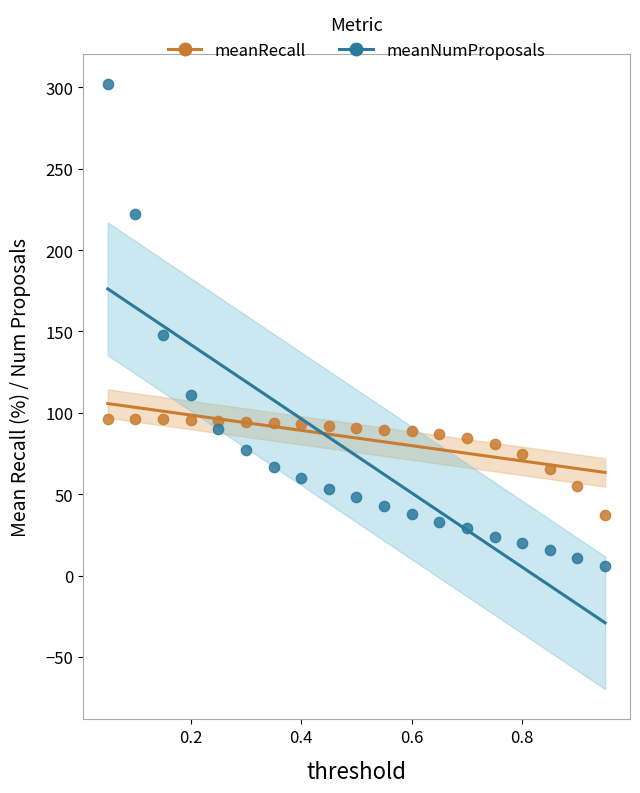

Which series contains the lowest Y value?

meanNumProposals